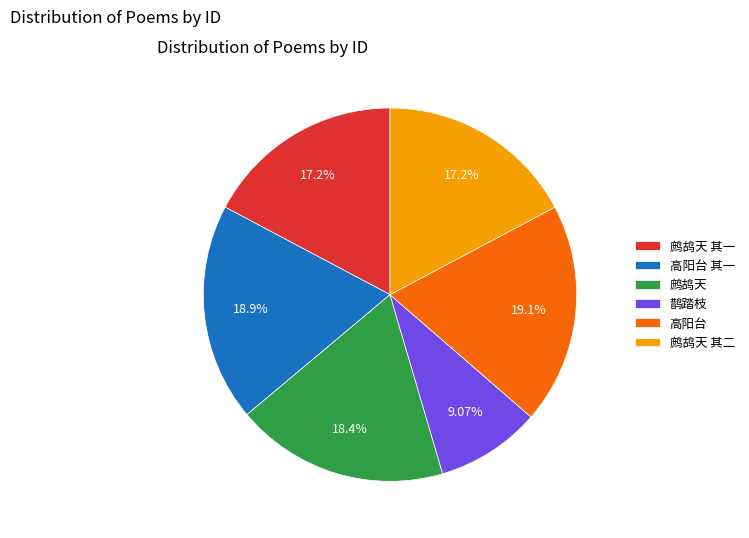

The 鹧鸪天 slice represents 18% of the pie. True or false?

True